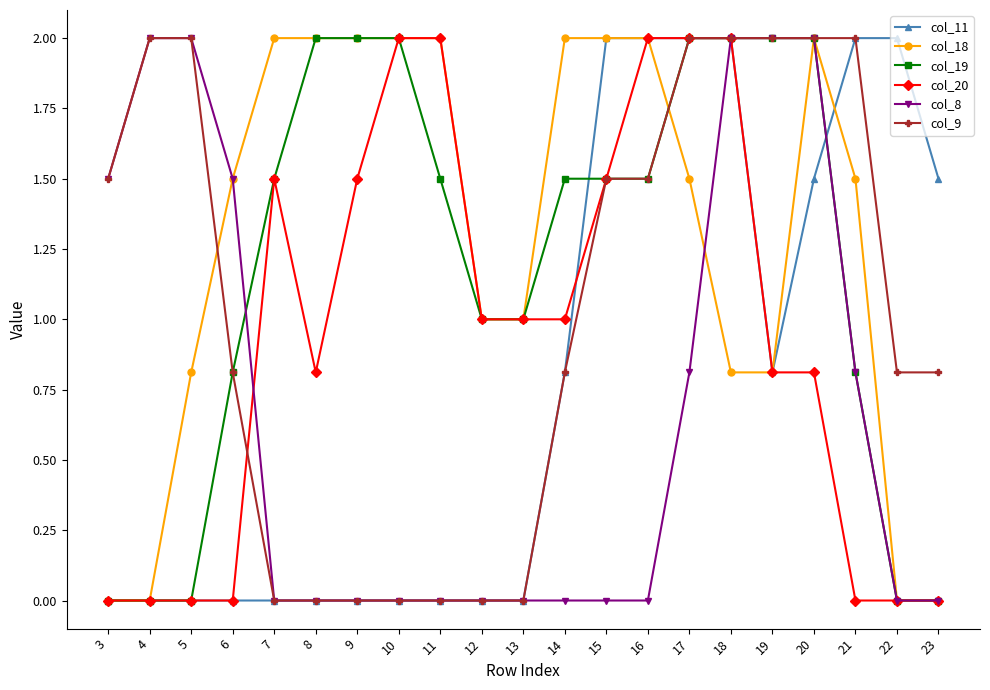

Does the chart display data point markers on the line(s)?

Yes